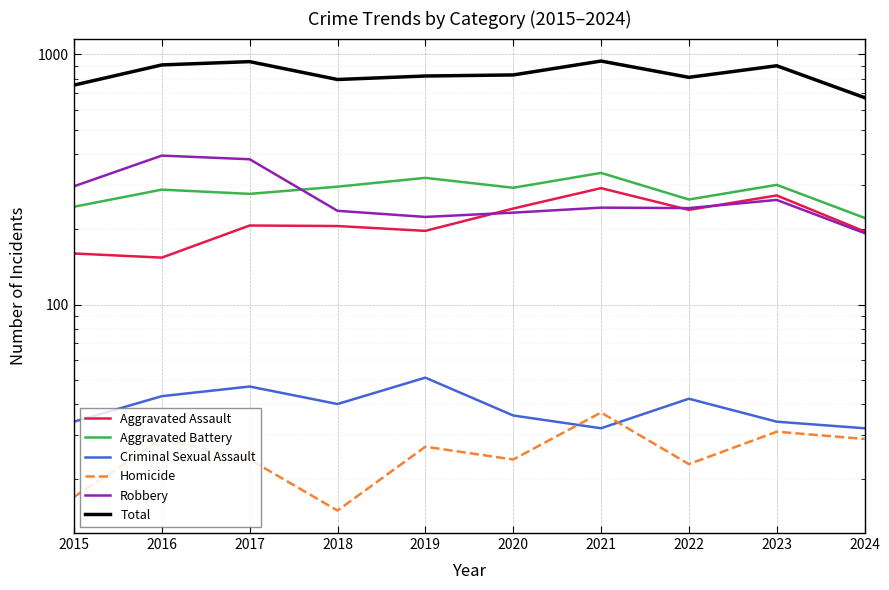

How many distinct data groups are displayed?

6